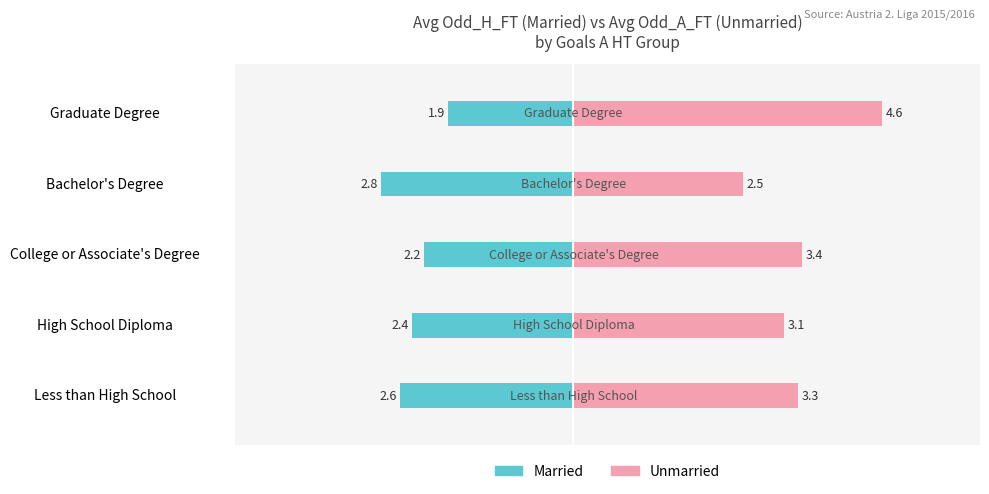

At which category is the sum across all series the highest?

Graduate Degree